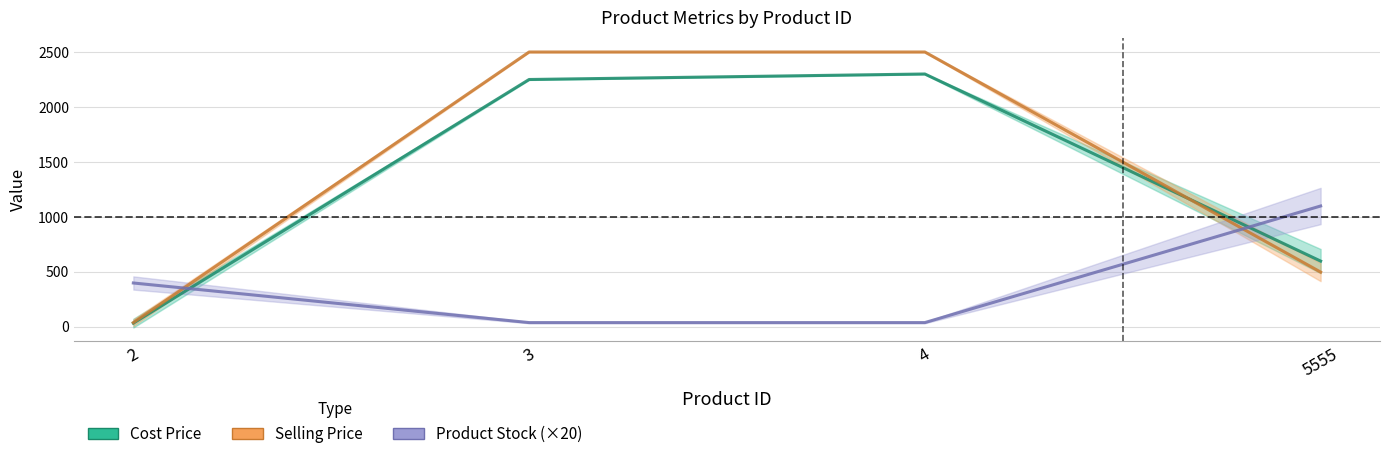

Rank the categories by Product Stock value from highest to lowest.

5555, 2, 3, 4